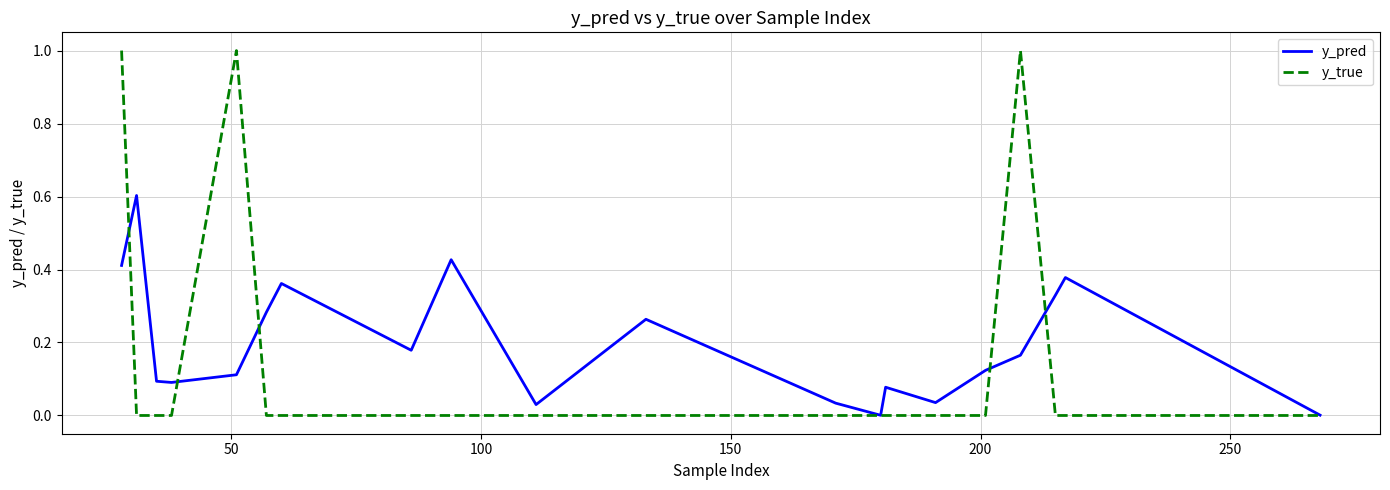

Which series has the largest total across all categories?

y_pred